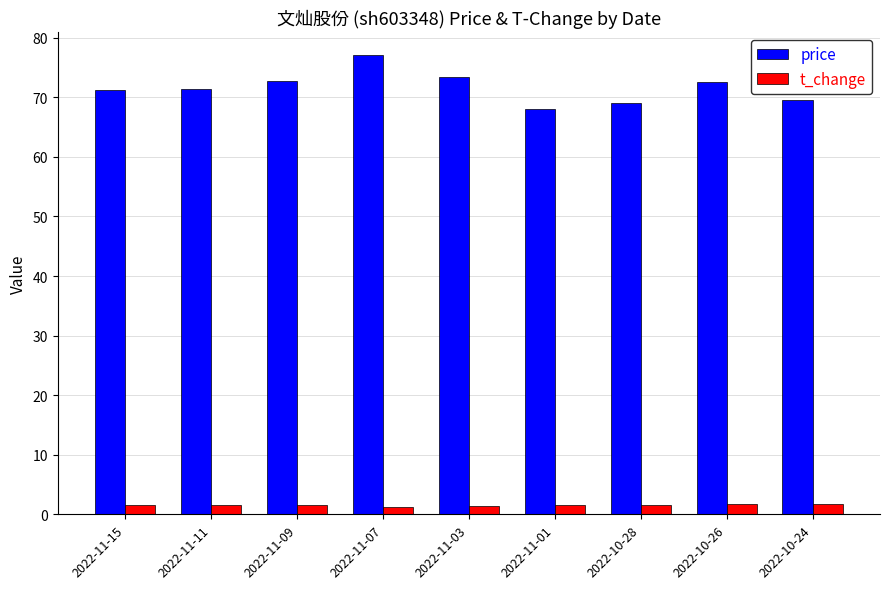

What is the total value across all series at 2022-11-01?

69.6